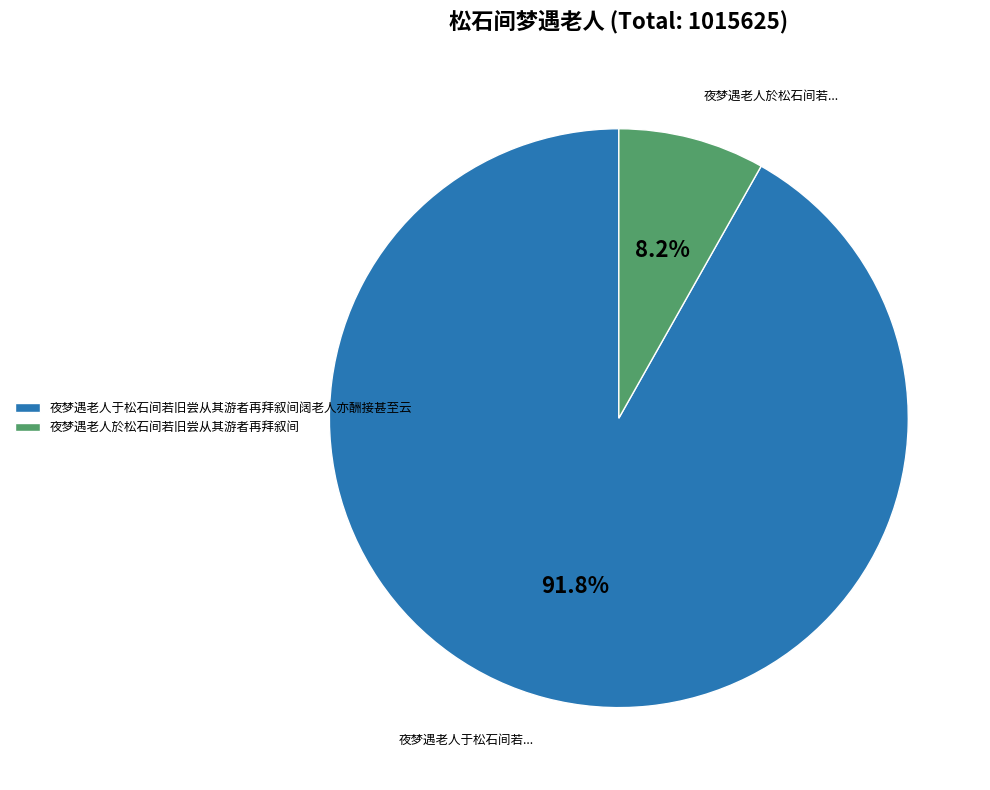

Does 夜梦遇老人於松石间若旧尝从其游者再拜叙间 represent more than half of the total?

No